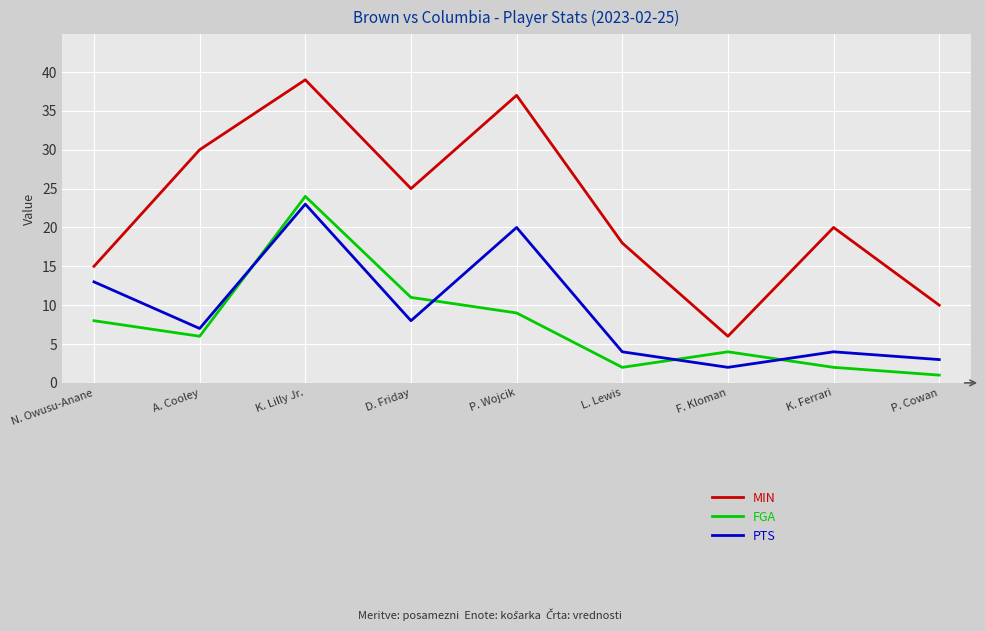

Is it true that FGA equals 2 at K. Ferrari?

True